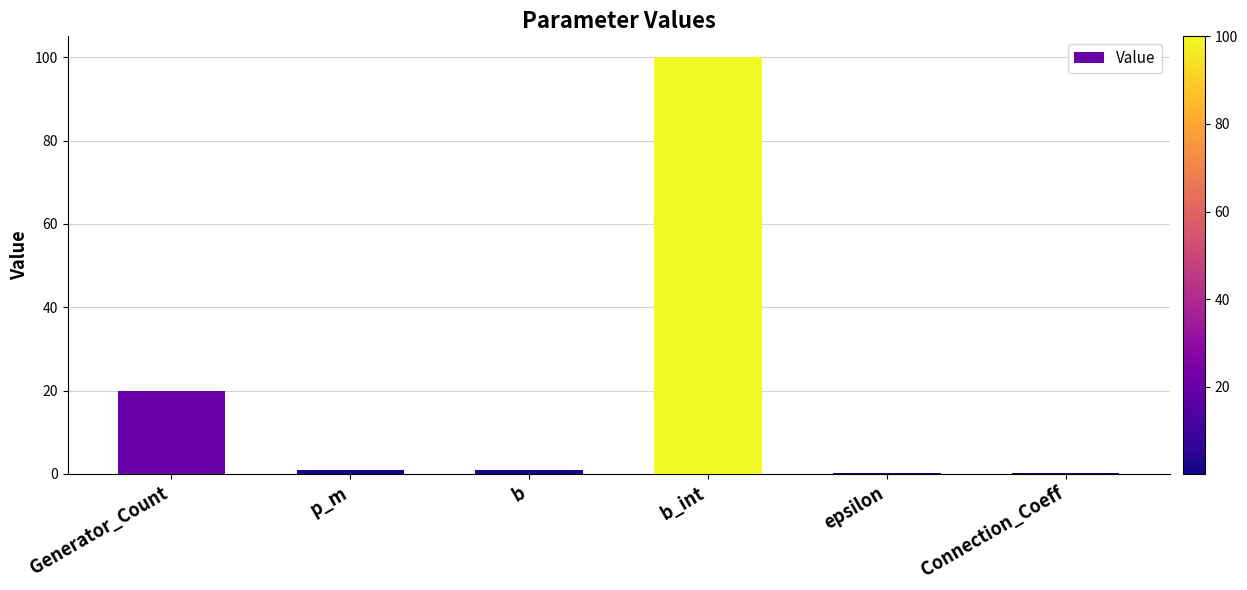

What is the sum of all values?

122.2